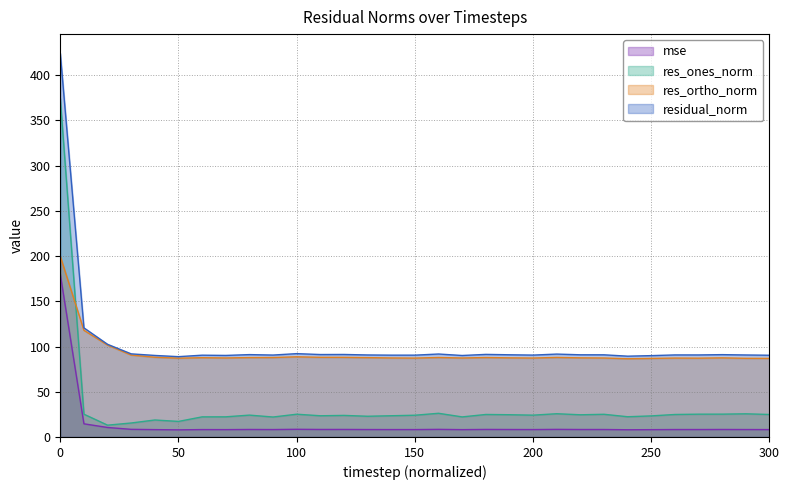

List the series in order of their peak value, lowest first.

mse, res_ortho_norm, res_ones_norm, residual_norm